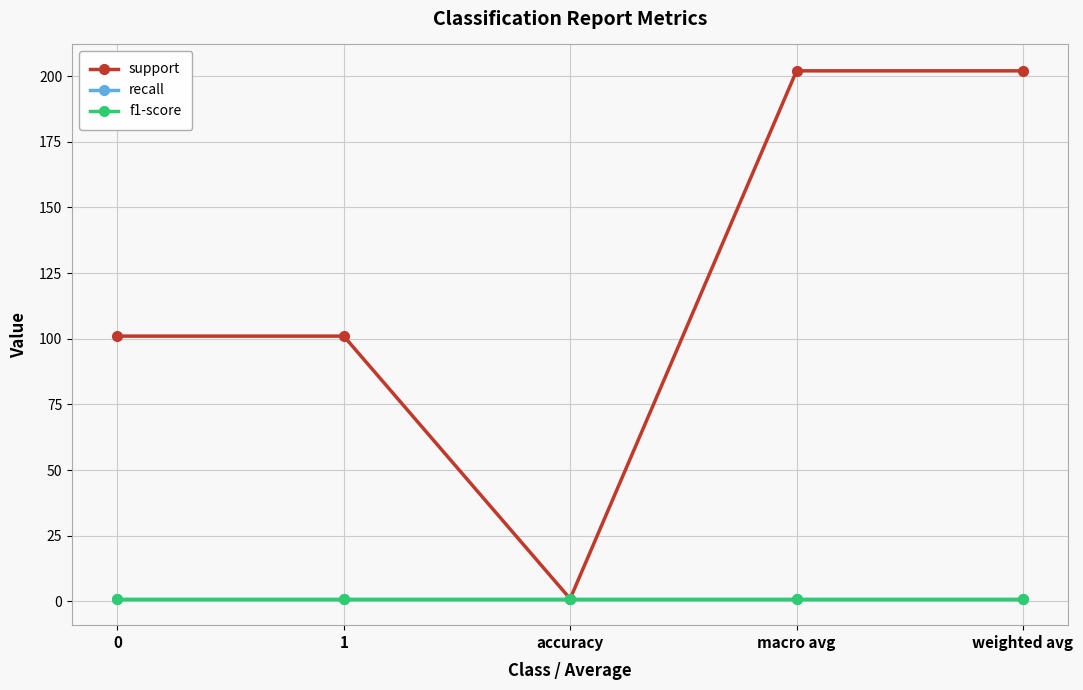

What are all the series names shown in the legend?

support, recall, f1-score